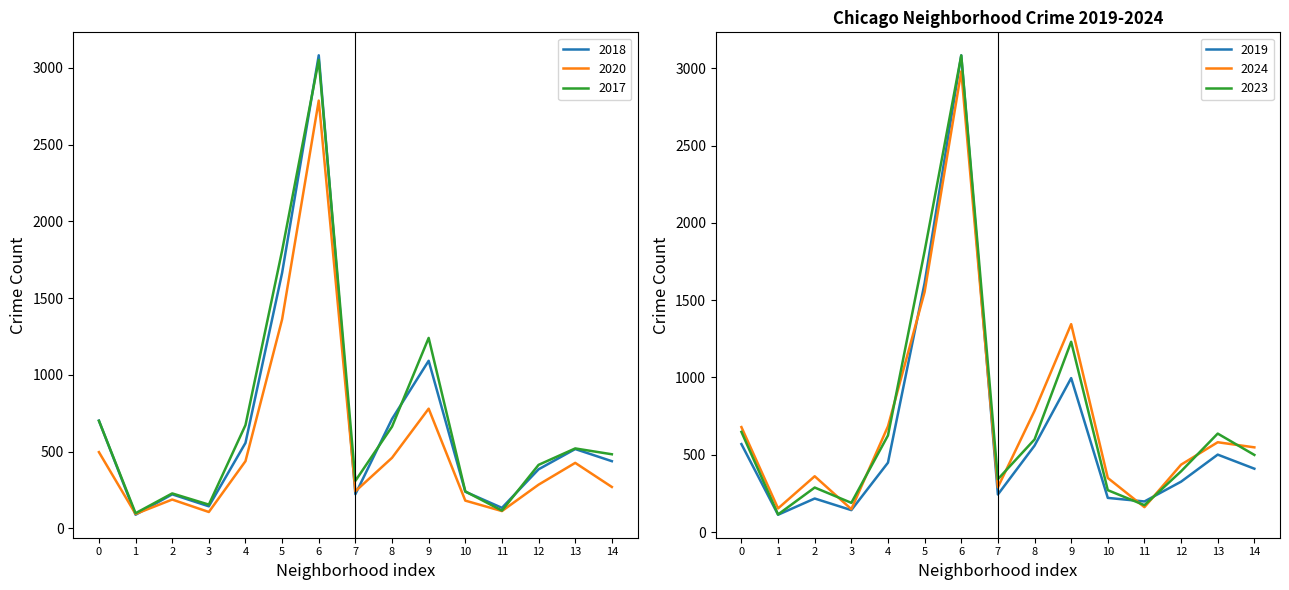

Where is 2023 nearest to the value 1598?

5